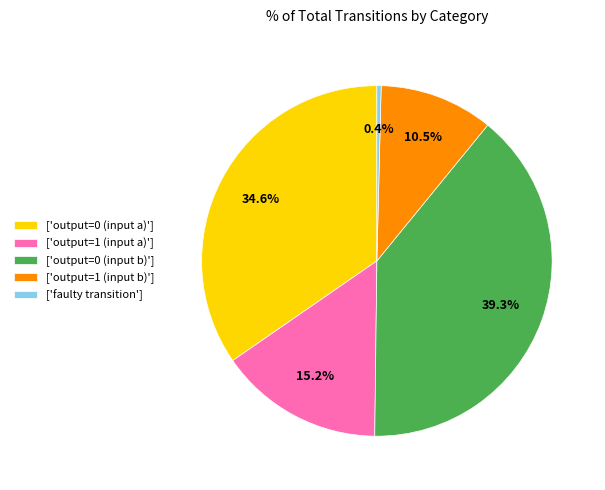

Which slice is the largest?

['output=0 (input b)']